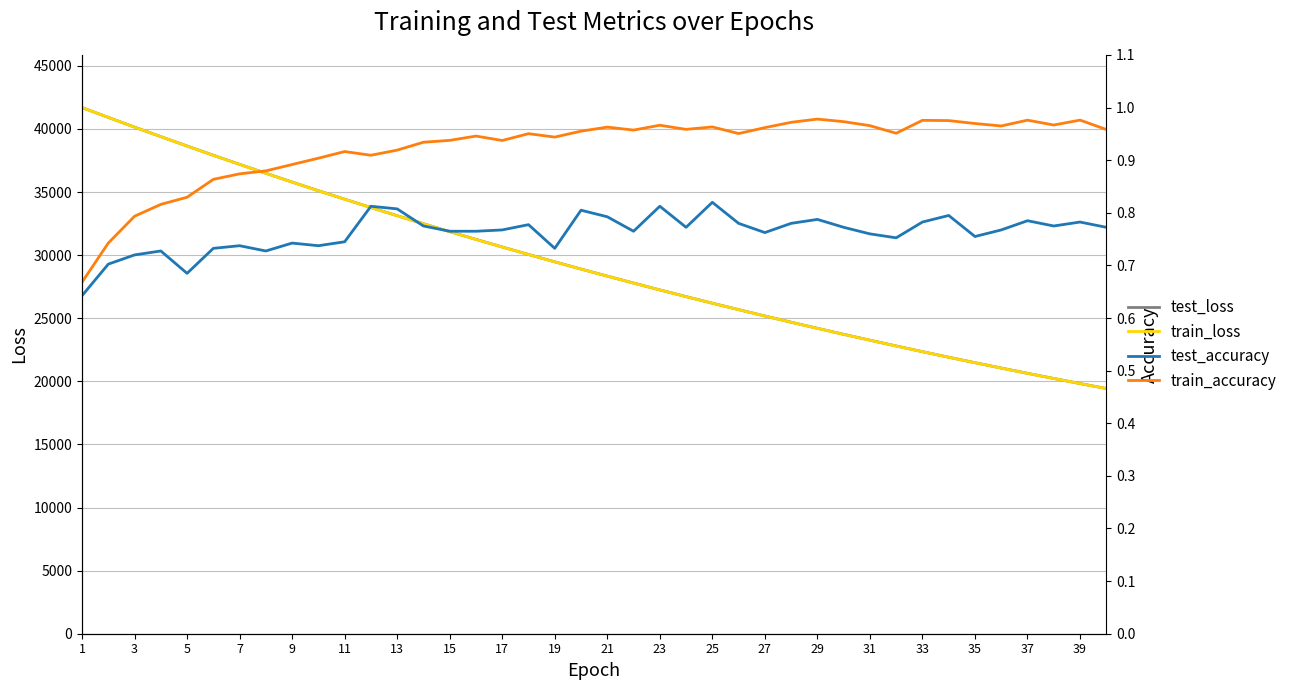

True or false: test_accuracy and train_accuracy cross at least once.

False